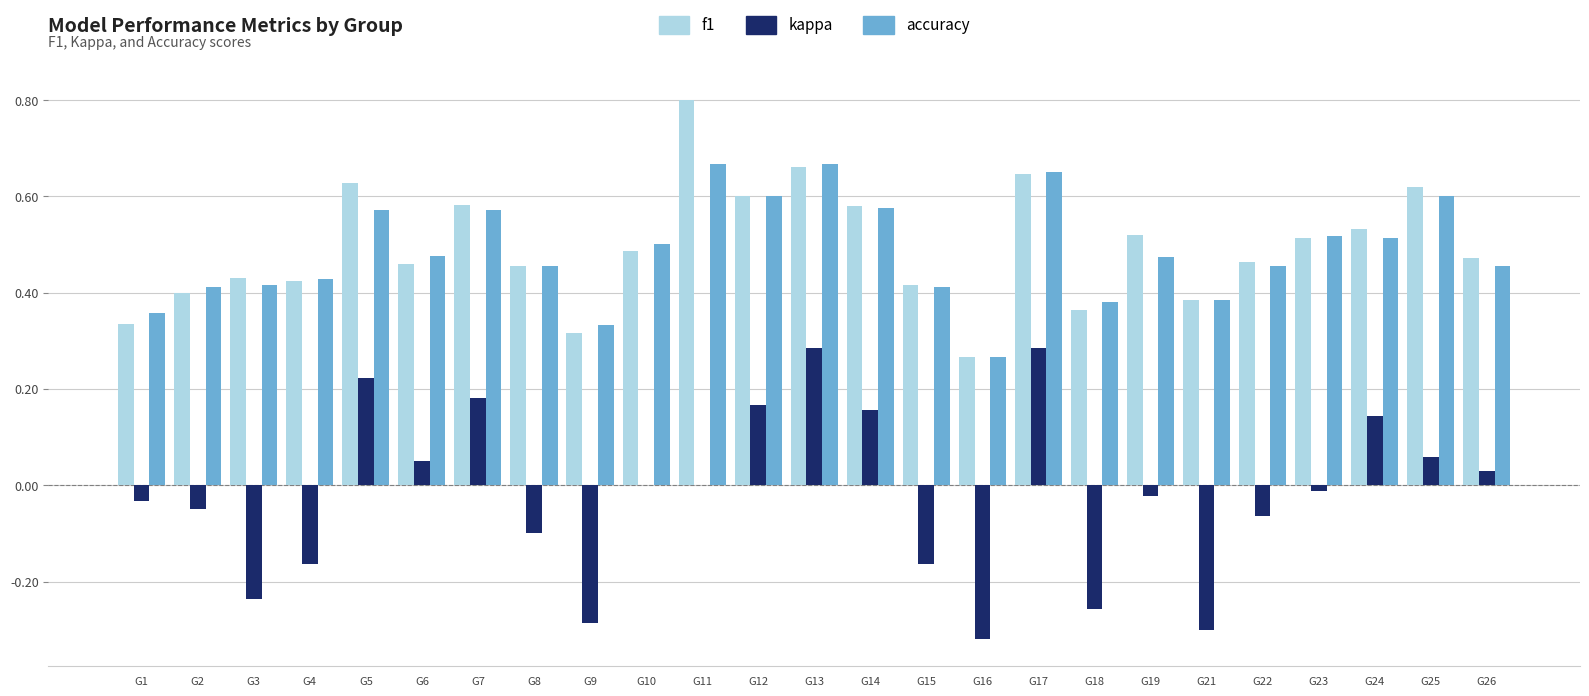

The value of accuracy at G25 is 1.0. True or false?

False